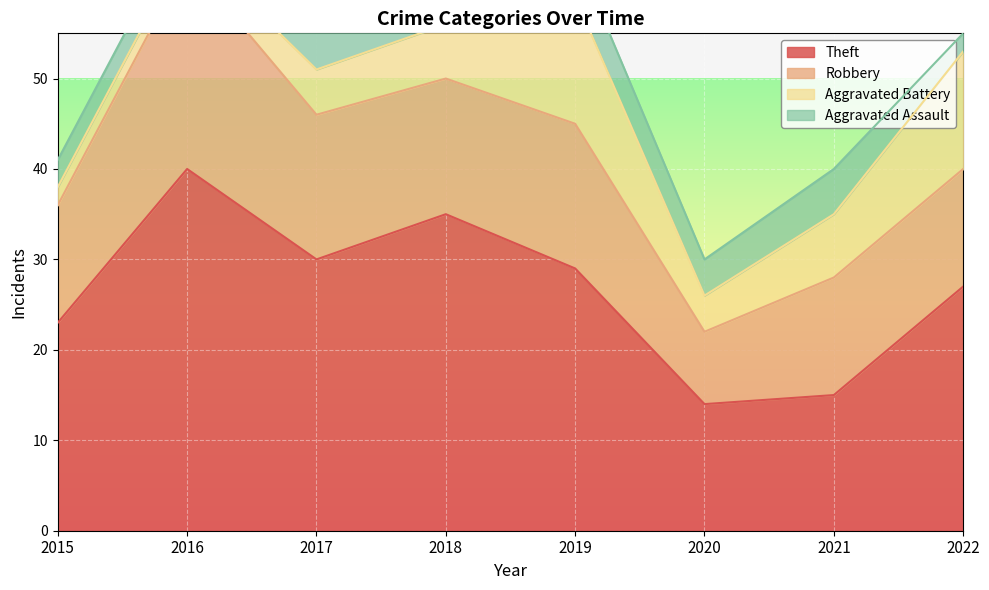

True or false: Aggravated Battery has a value of 4 at 2020.

True